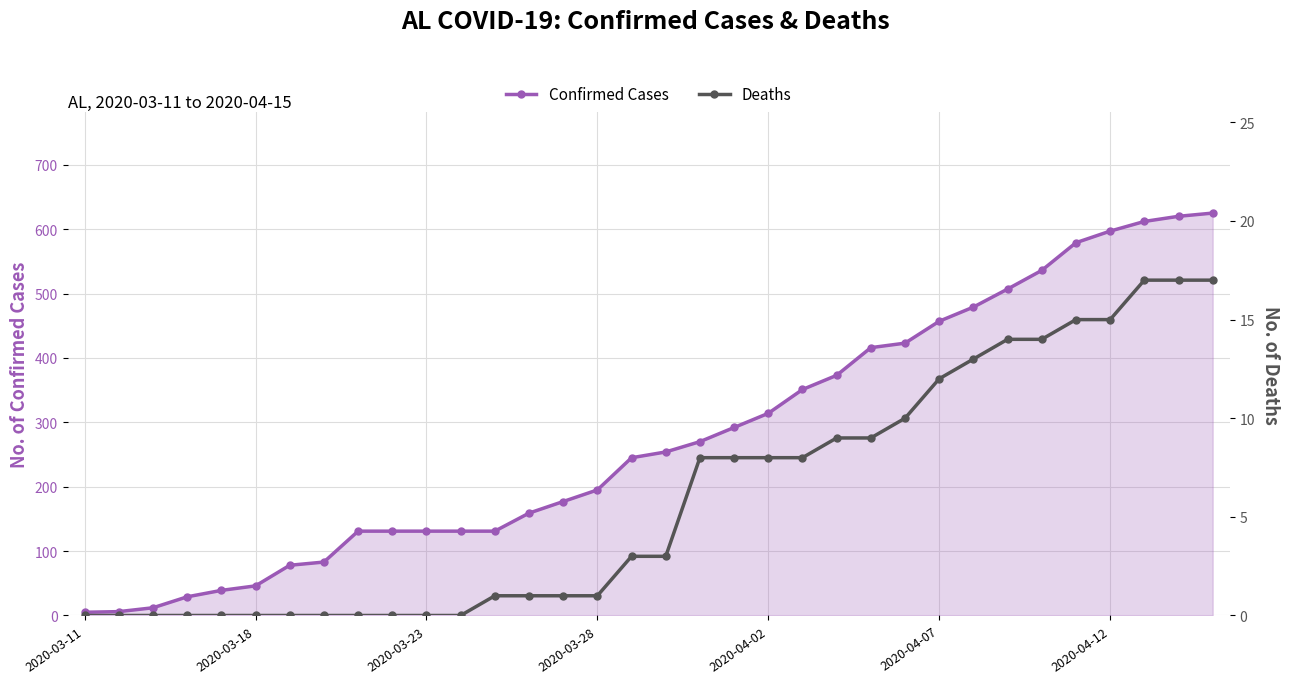

True or false: Confirmed Cases has a value of 131 at 2020-03-23.

True